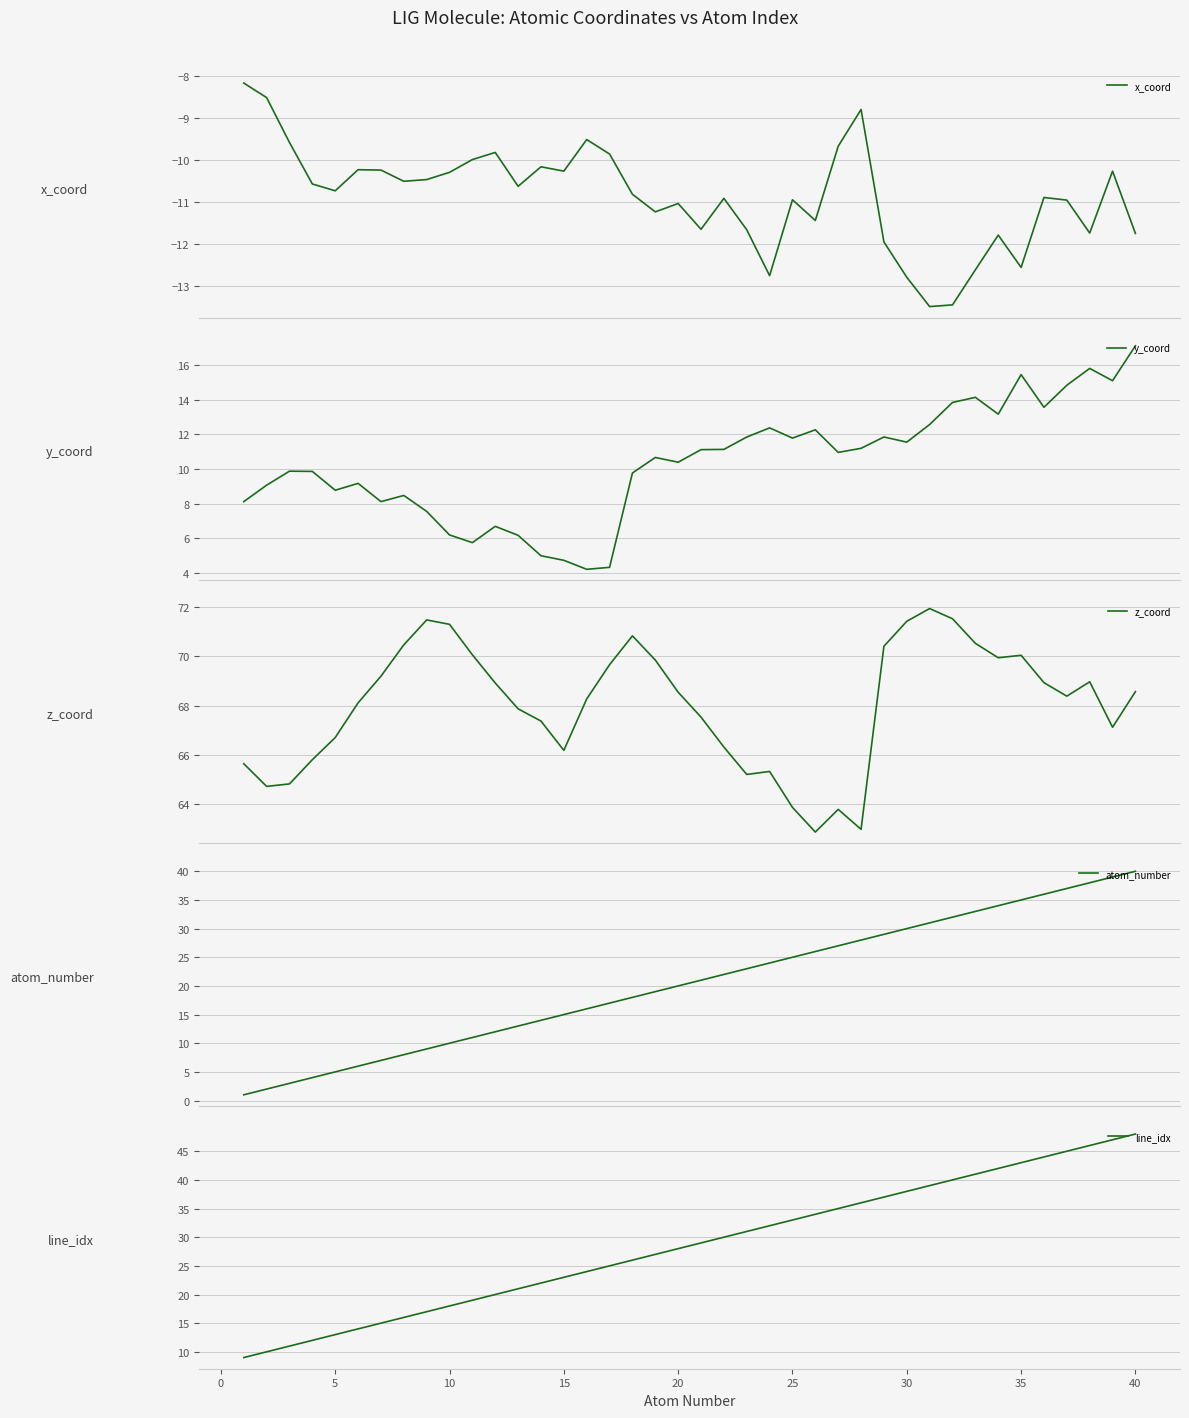

Is it true that line_idx equals 11 at 25?

False